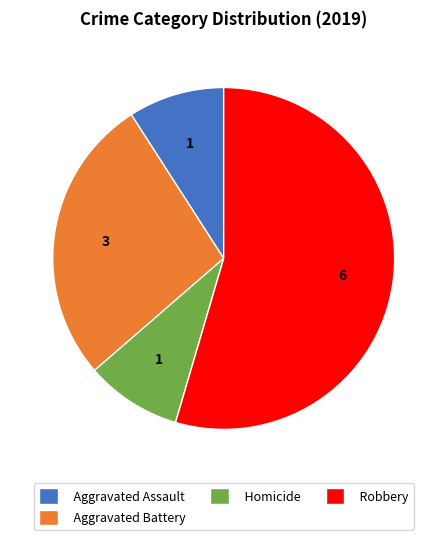

The Homicide slice represents 1% of the pie. True or false?

False